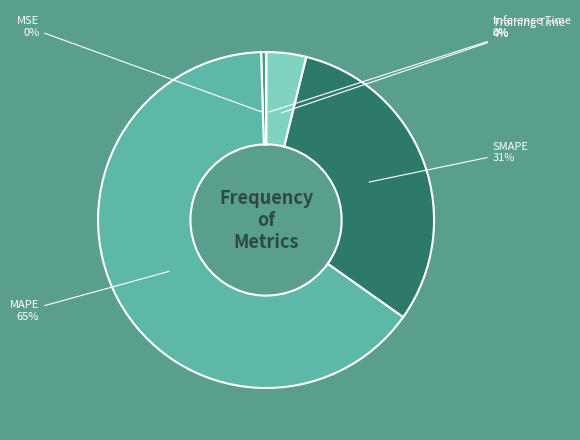

To the nearest percent, what is the average slice percentage?

20%